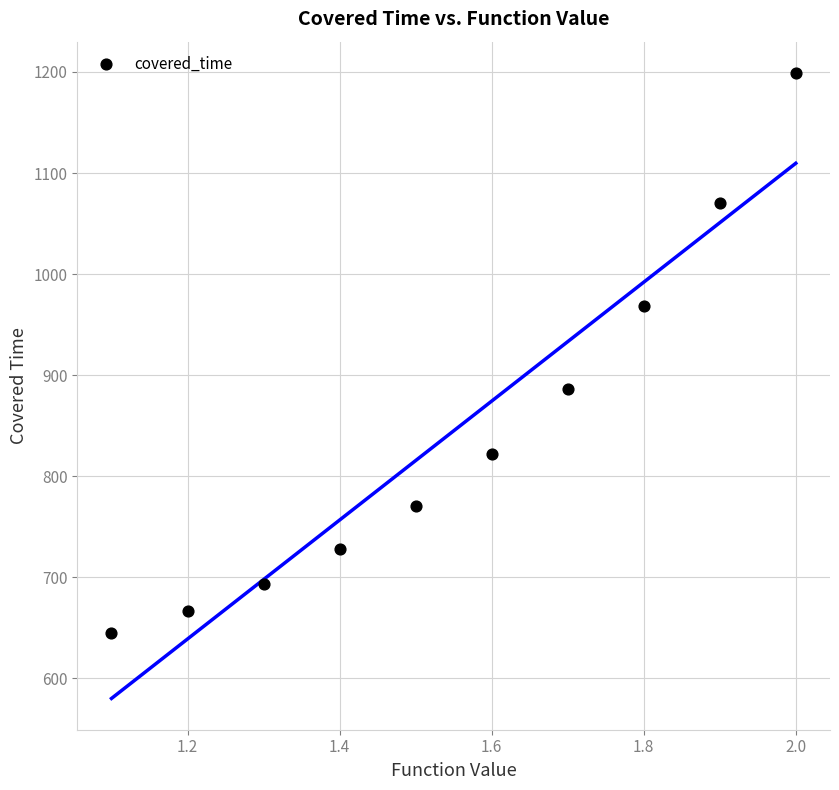

What is the average Y value?

845